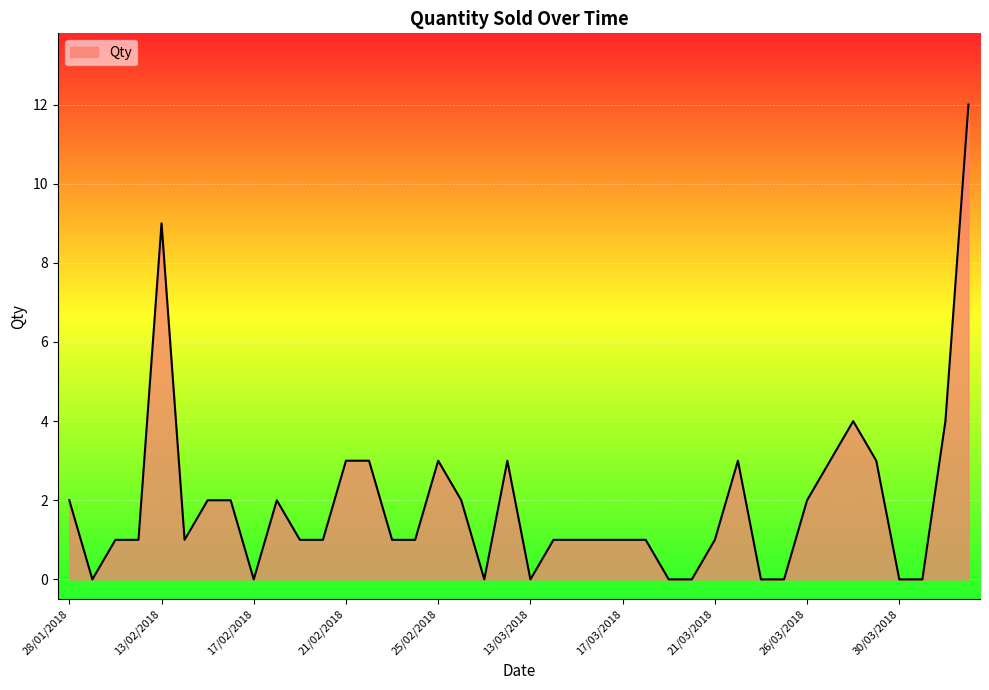

True or false: the data has more than 0 interior local peaks.

True